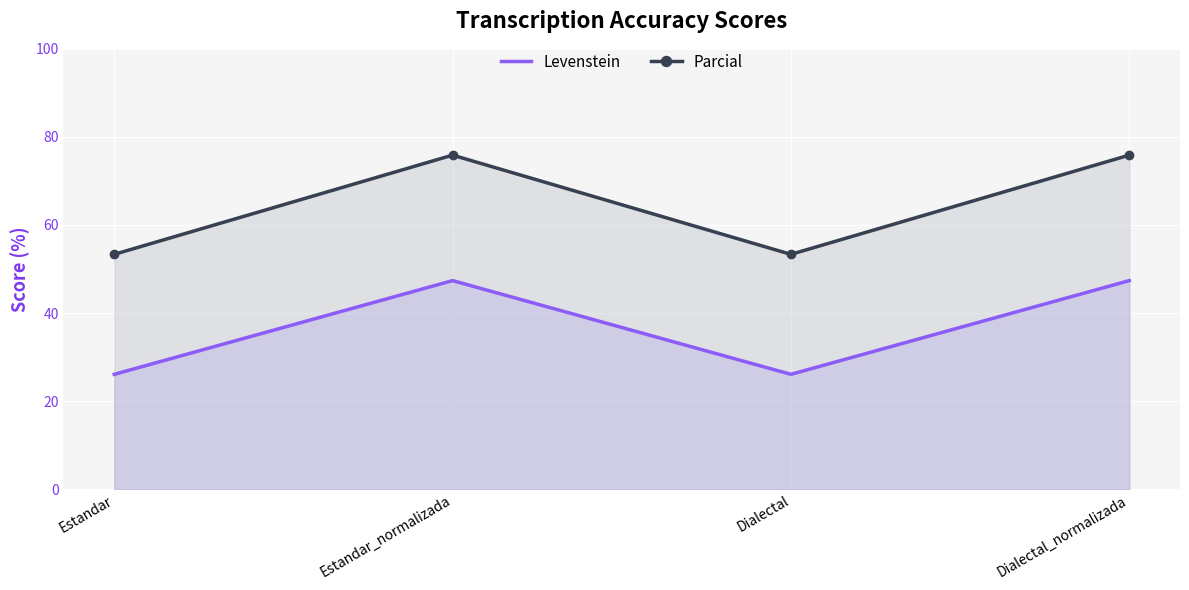

What is the sum of all Levenstein values?

146.9